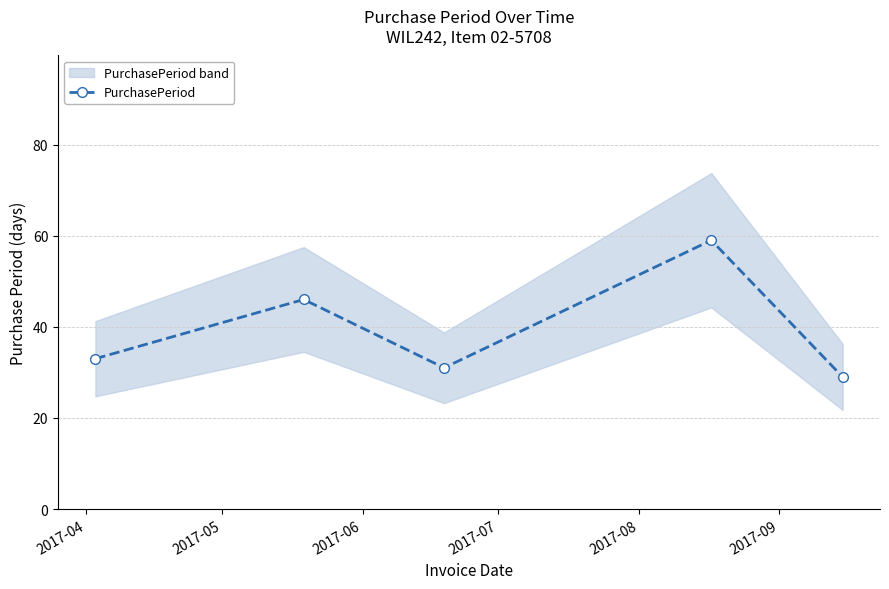

In PurchasePeriod, how many points are higher than both neighbors (excluding endpoints)?

2